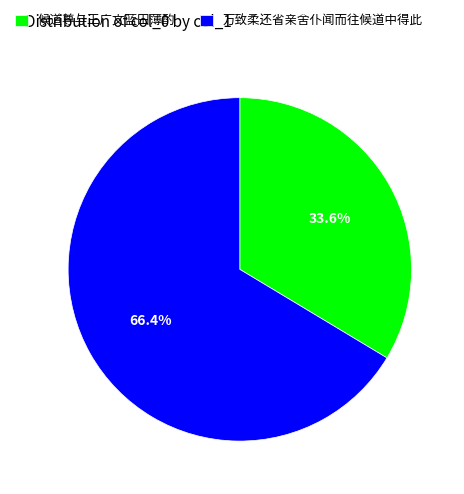

To the nearest percent, what is the difference between the 万致柔还省亲舍仆闻而往候道中得此 and 候道尊与王广文蓝田薄酌 slice percentages?

33%